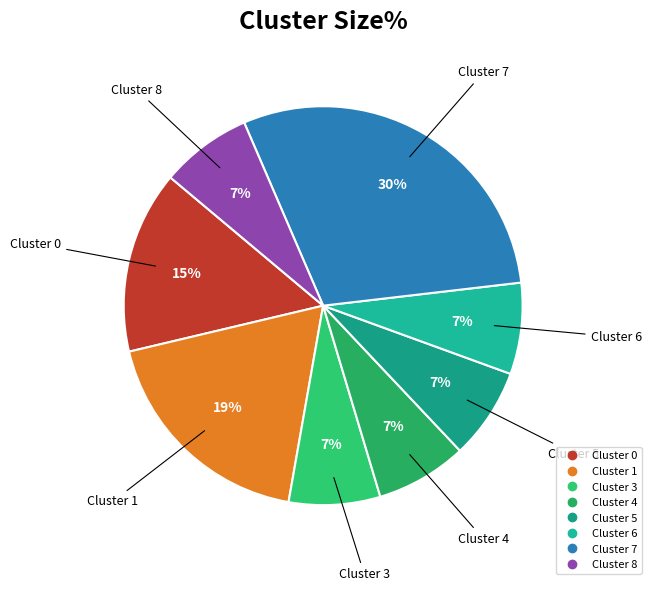

Does Cluster 0 represent more than half of the total?

No